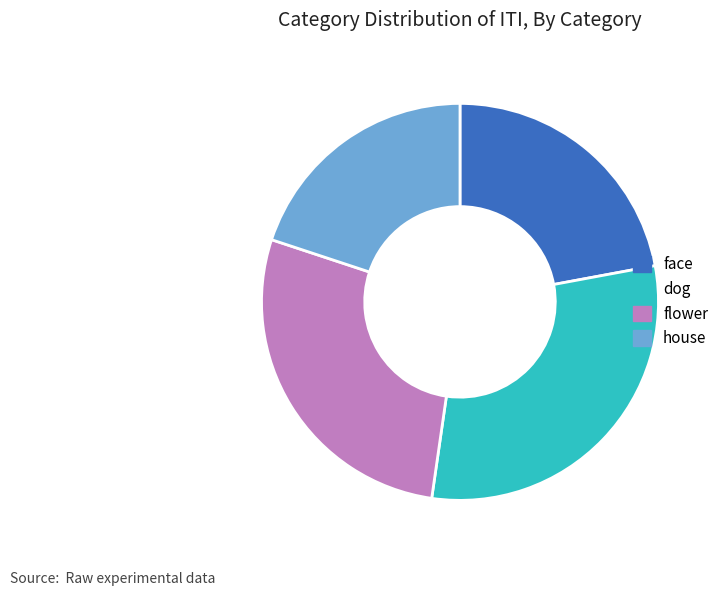

Is it true that flower is 40% of the pie?

False